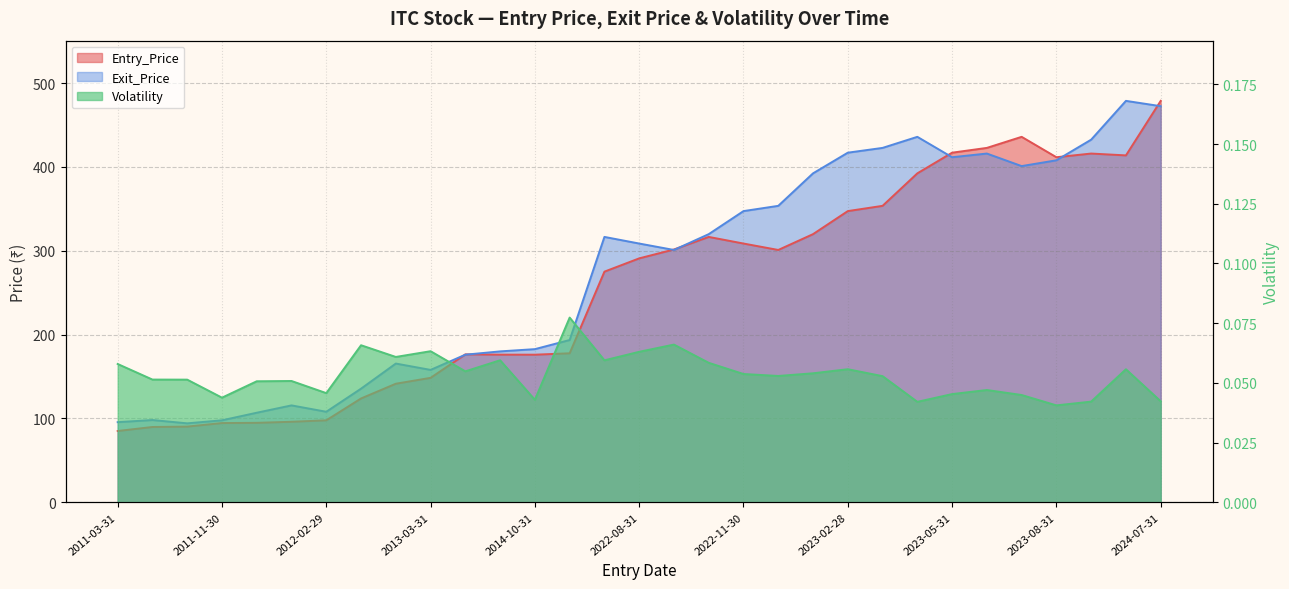

True or false: Exit_Price and Volatility intersect in this chart.

False